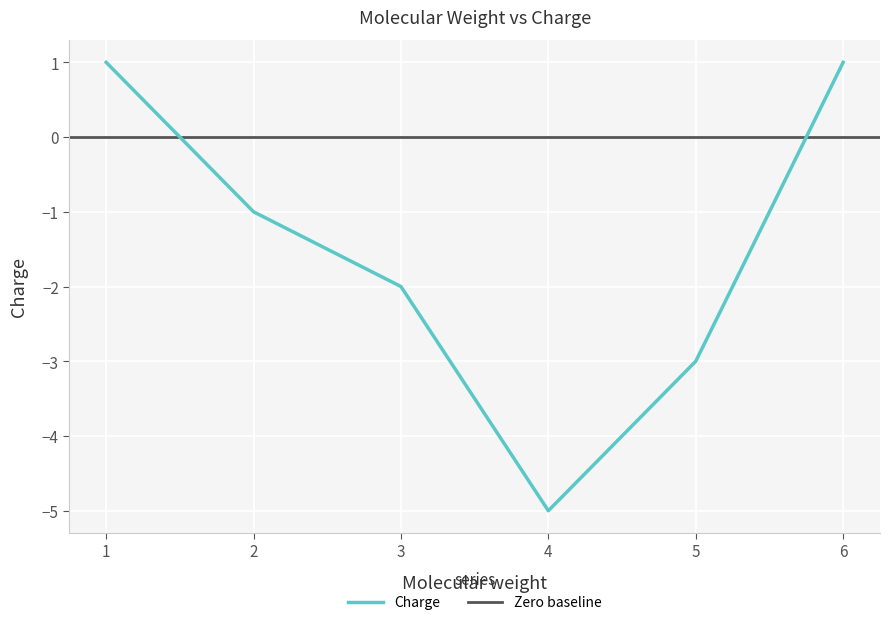

How many data points does each series have?

6